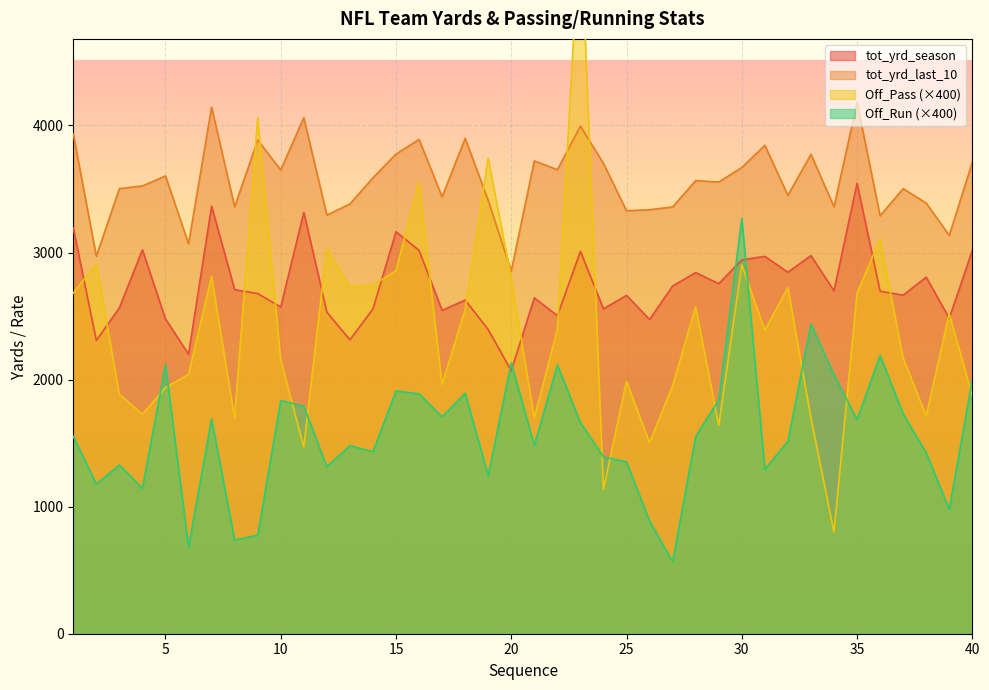

What value does the tot_yrd_season series have at 20?

2070.0